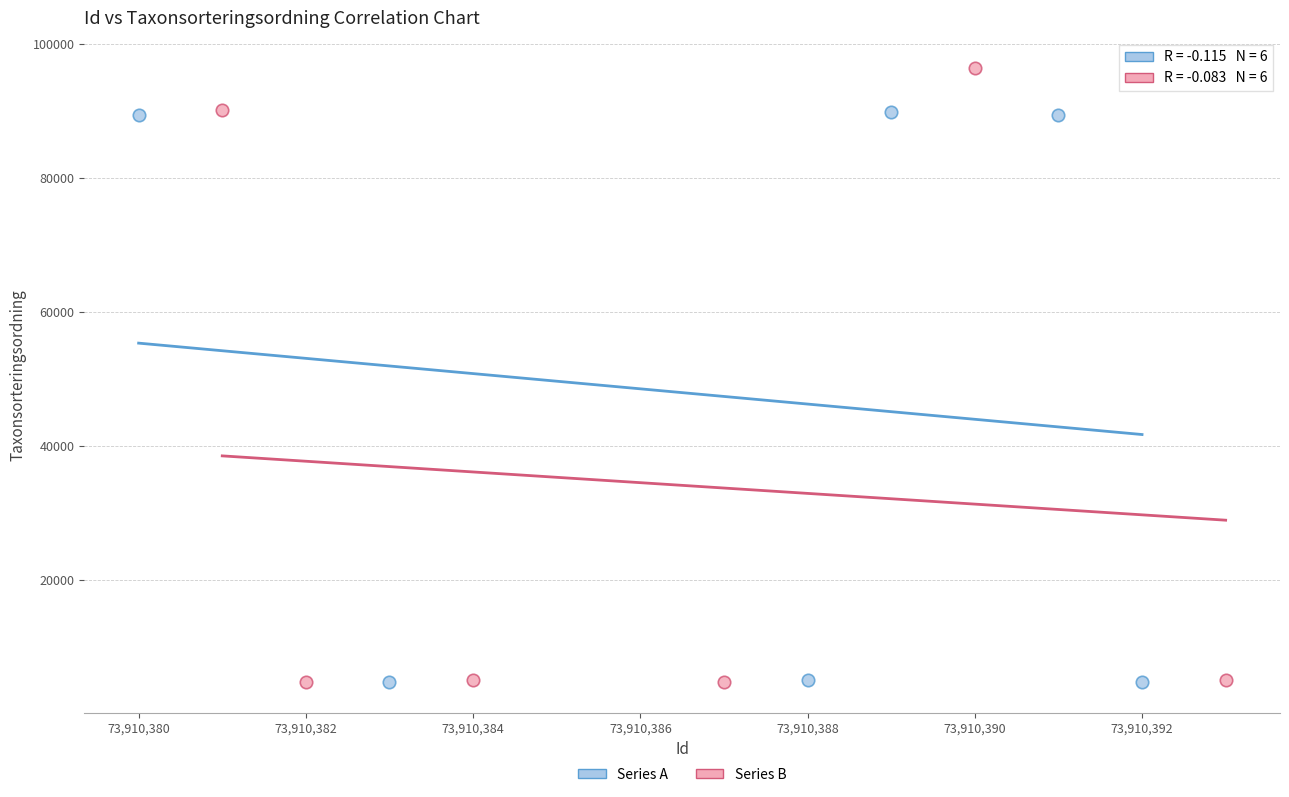

Which series has the largest Y range (max minus min)?

Series B